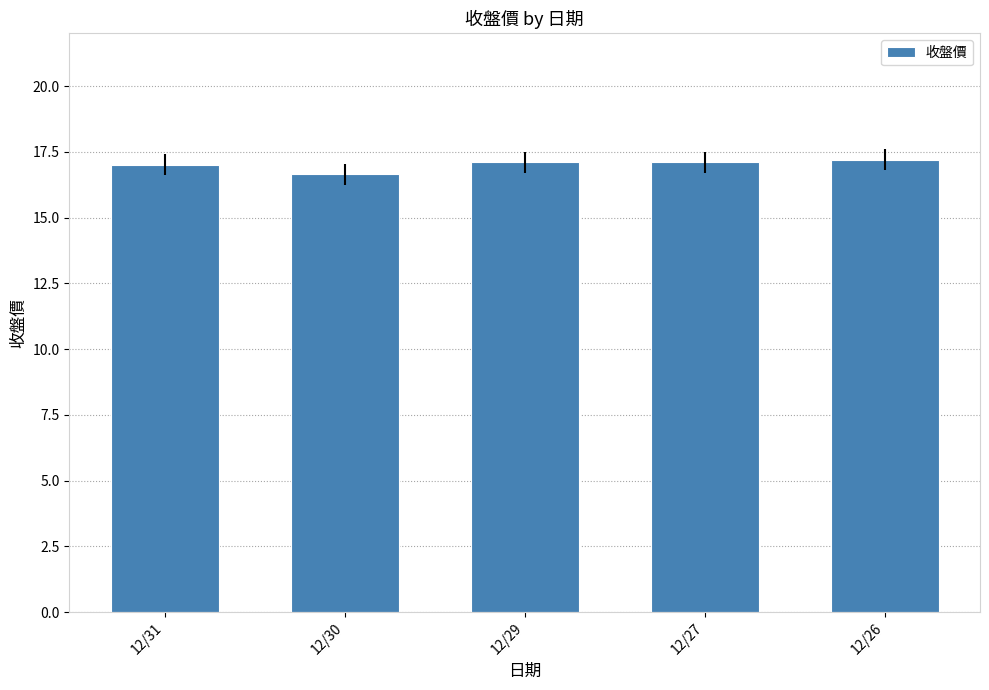

True or false: the data shows 17.1 at 12/27.

True